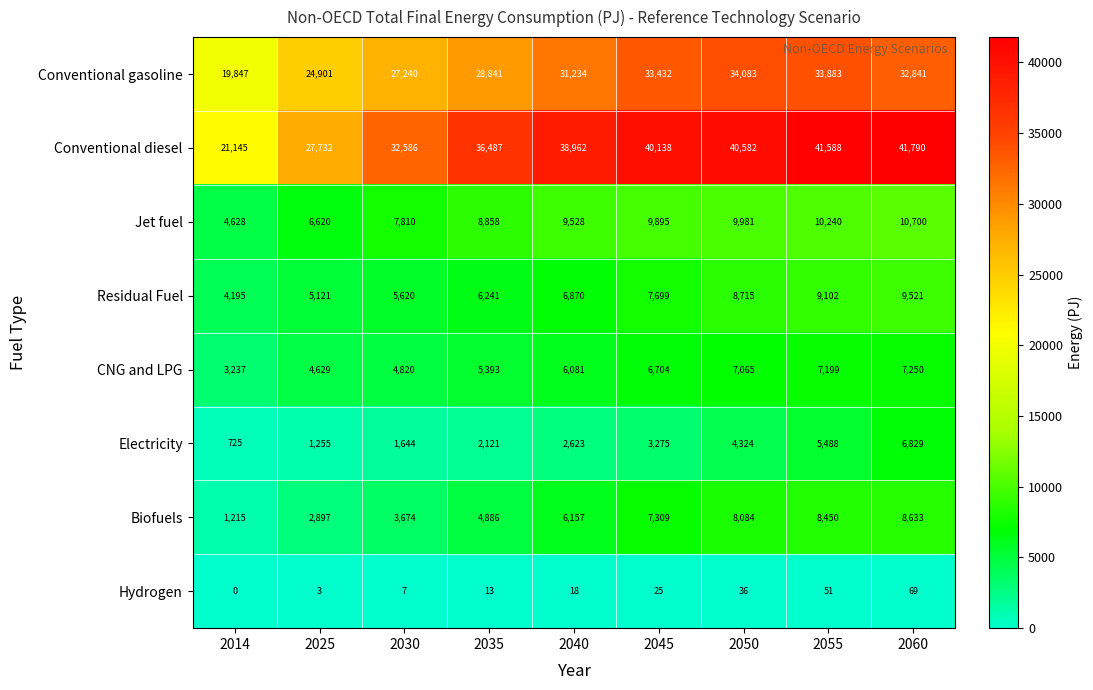

Which series changed the most between 2050 and 2055?

Electricity